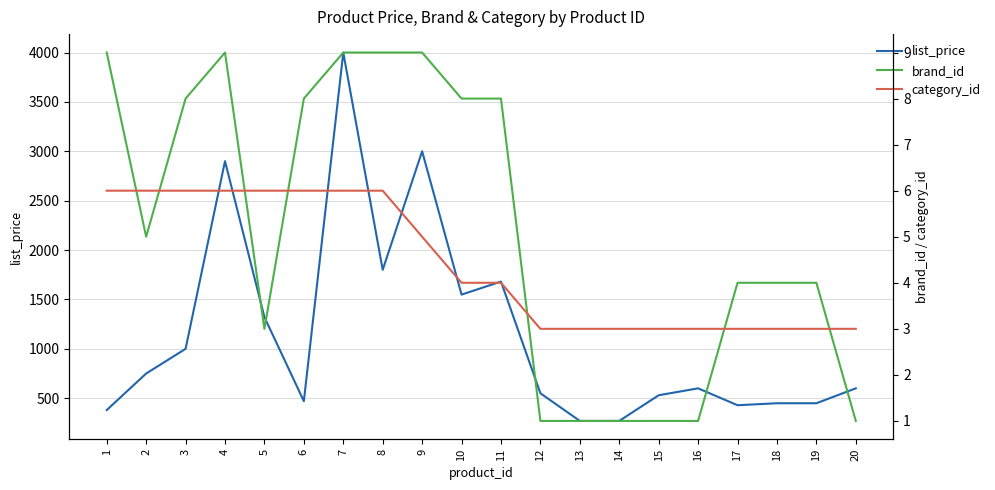

Where is list_price nearest to the value 2134?

8